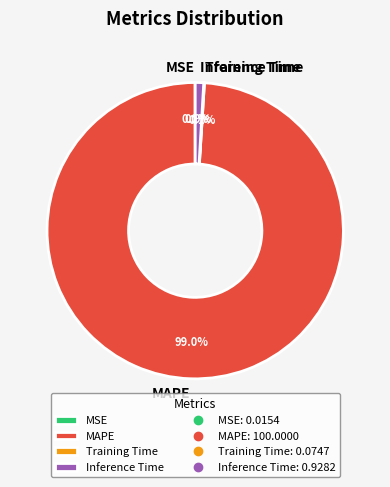

Is there a majority slice in this chart?

Yes